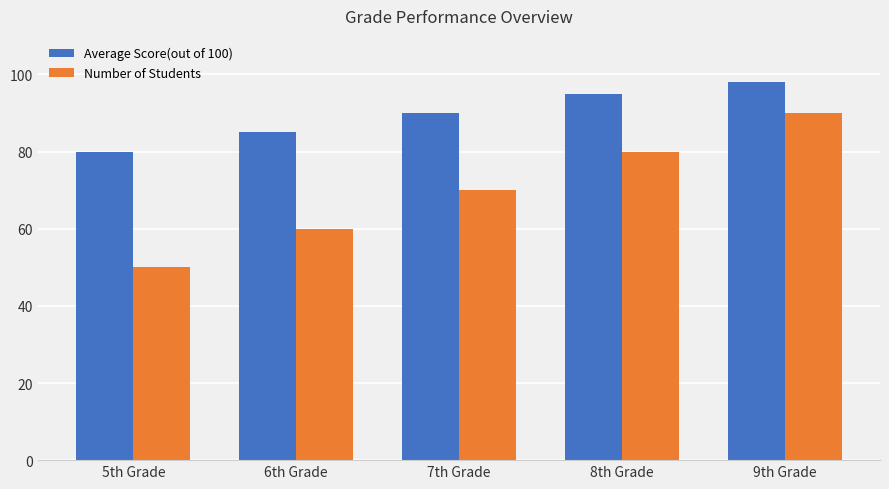

Reading left to right, what are all the values shown in this chart?

Average Score(out of 100): 80	85	90	95	98
Number of Students: 50	60	70	80	90